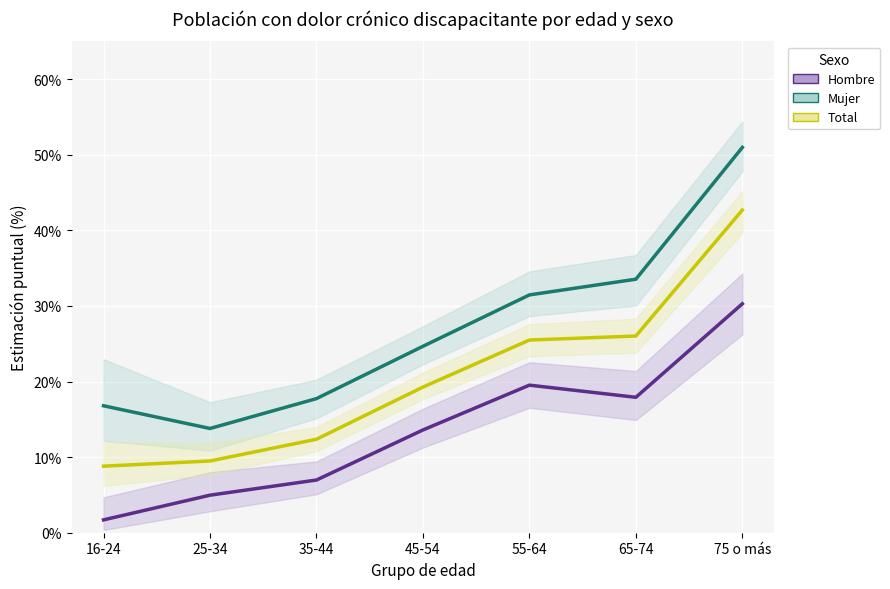

Is the value of Total at 45-54 greater than the value of Hombre at 55-64?

No